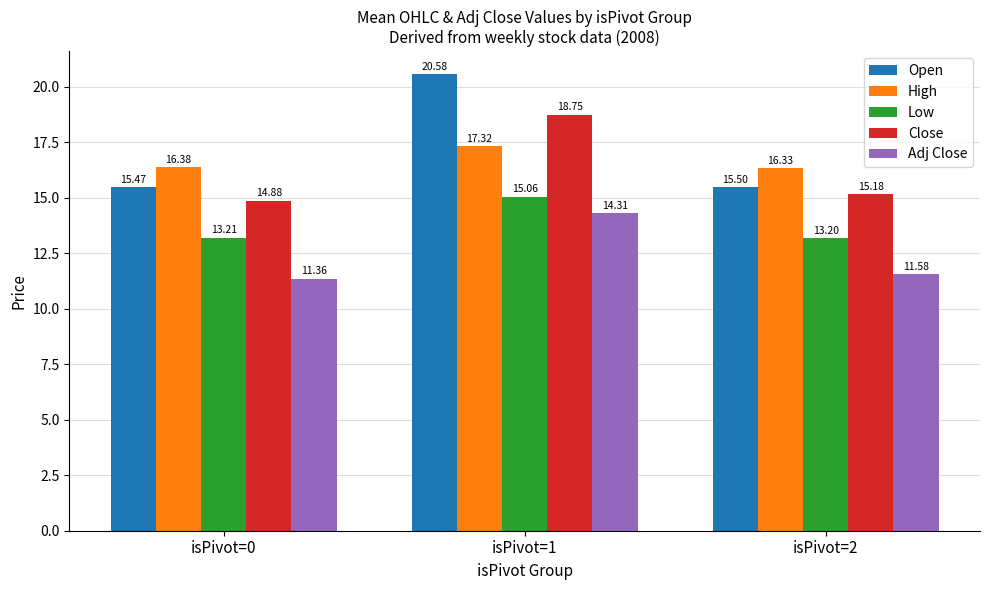

Reading left to right, transcribe all the data shown in this chart.

Open: isPivot=0=15.5	isPivot=1=20.6	isPivot=2=15.5
High: isPivot=0=16.4	isPivot=1=17.3	isPivot=2=16.3
Low: isPivot=0=13.2	isPivot=1=15.1	isPivot=2=13.2
Close: isPivot=0=14.9	isPivot=1=18.8	isPivot=2=15.2
Adj Close: isPivot=0=11.4	isPivot=1=14.3	isPivot=2=11.6